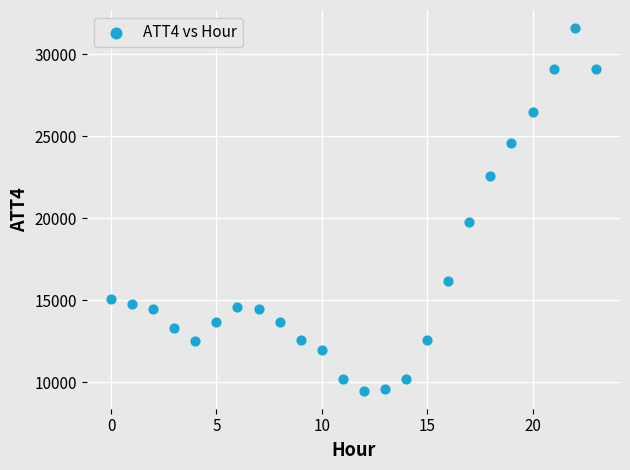

What Y value in the scatter plot is closest to 20550?

19800